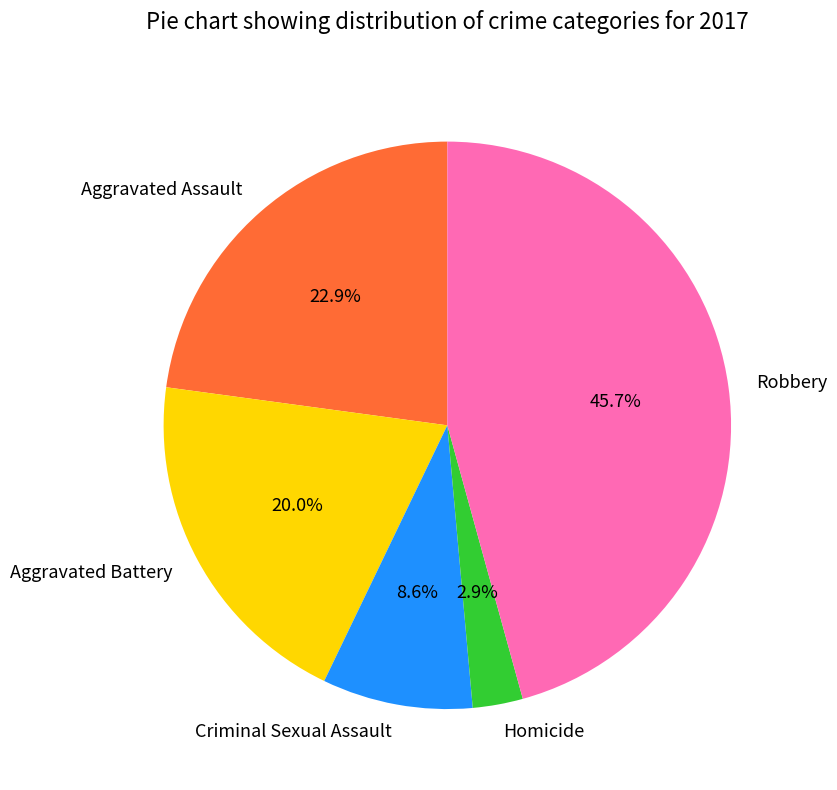

Between Criminal Sexual Assault and Aggravated Assault, which is larger?

Aggravated Assault